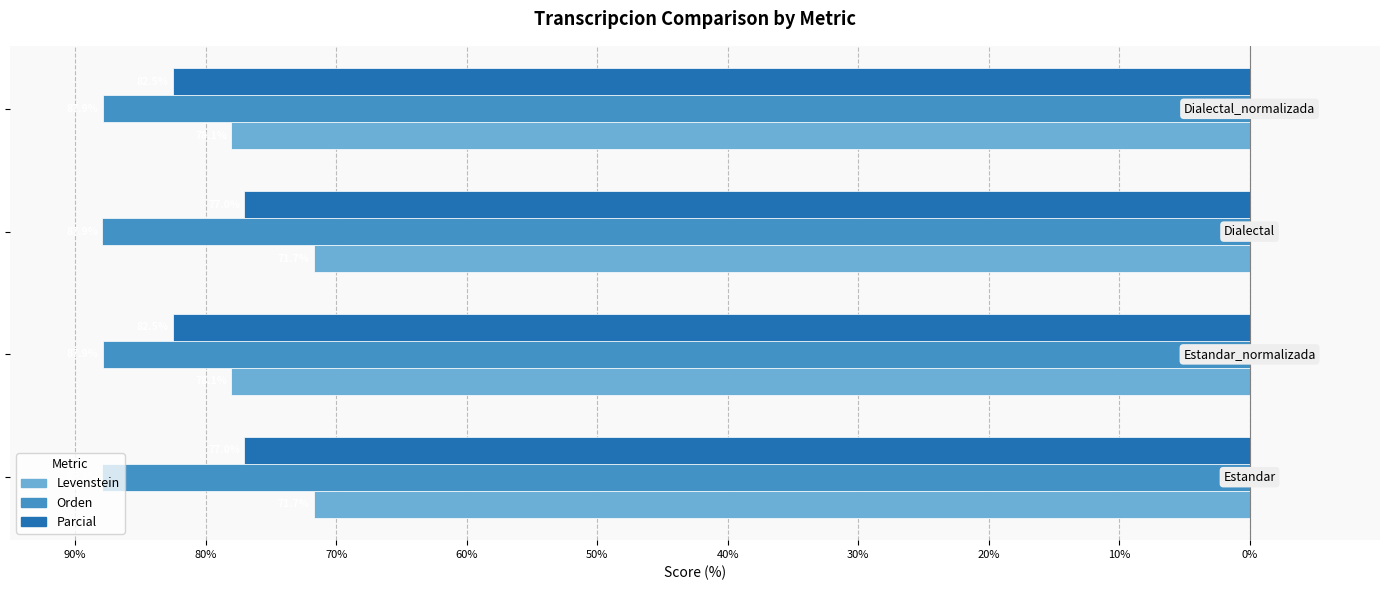

Reading left to right, transcribe all the data shown in this chart.

Levenstein: -71.7	-78.1	-71.7	-78.1
Orden: -87.9	-87.9	-87.9	-87.9
Parcial: -77.0	-82.5	-77.0	-82.5